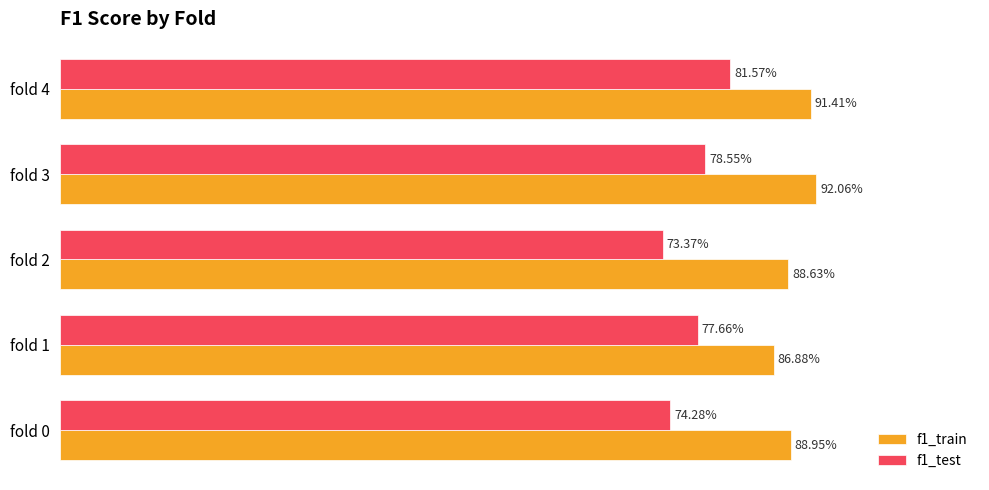

What is the sum of all f1_test values?

3.9